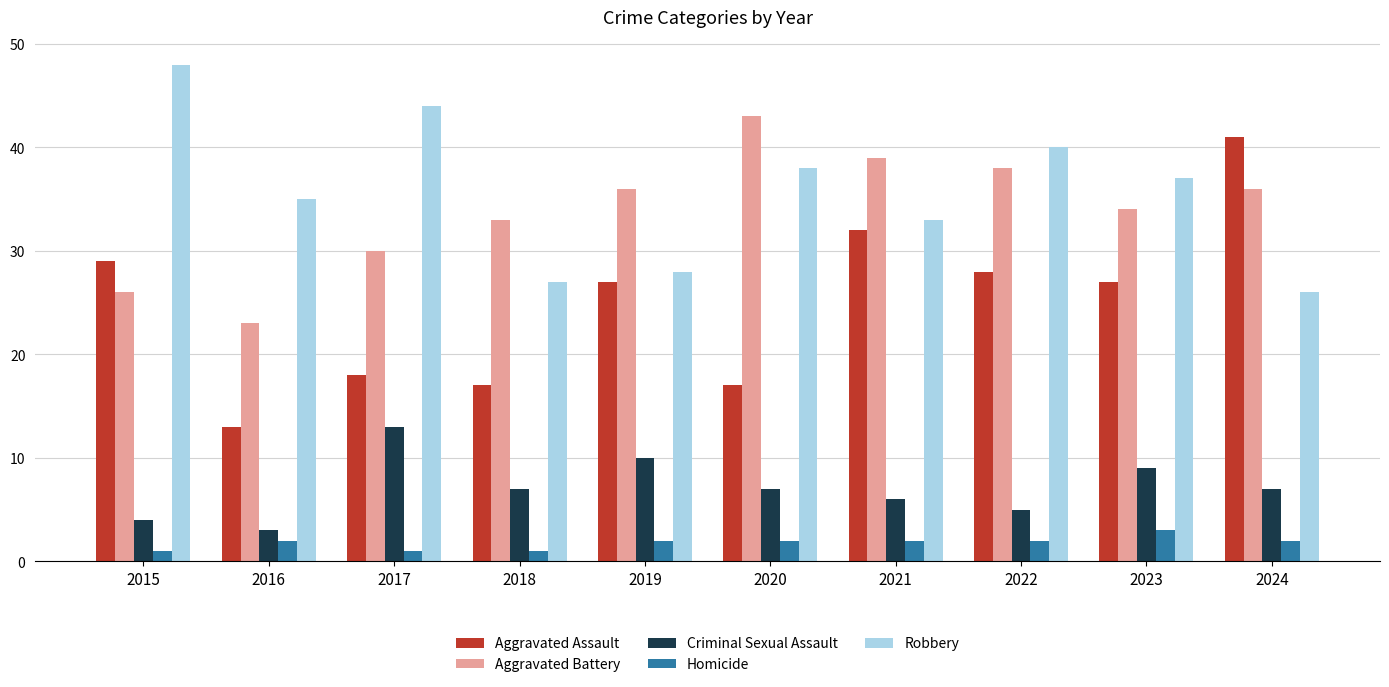

Rank the series by their maximum value, from lowest to highest.

Homicide, Criminal Sexual Assault, Aggravated Assault, Aggravated Battery, Robbery